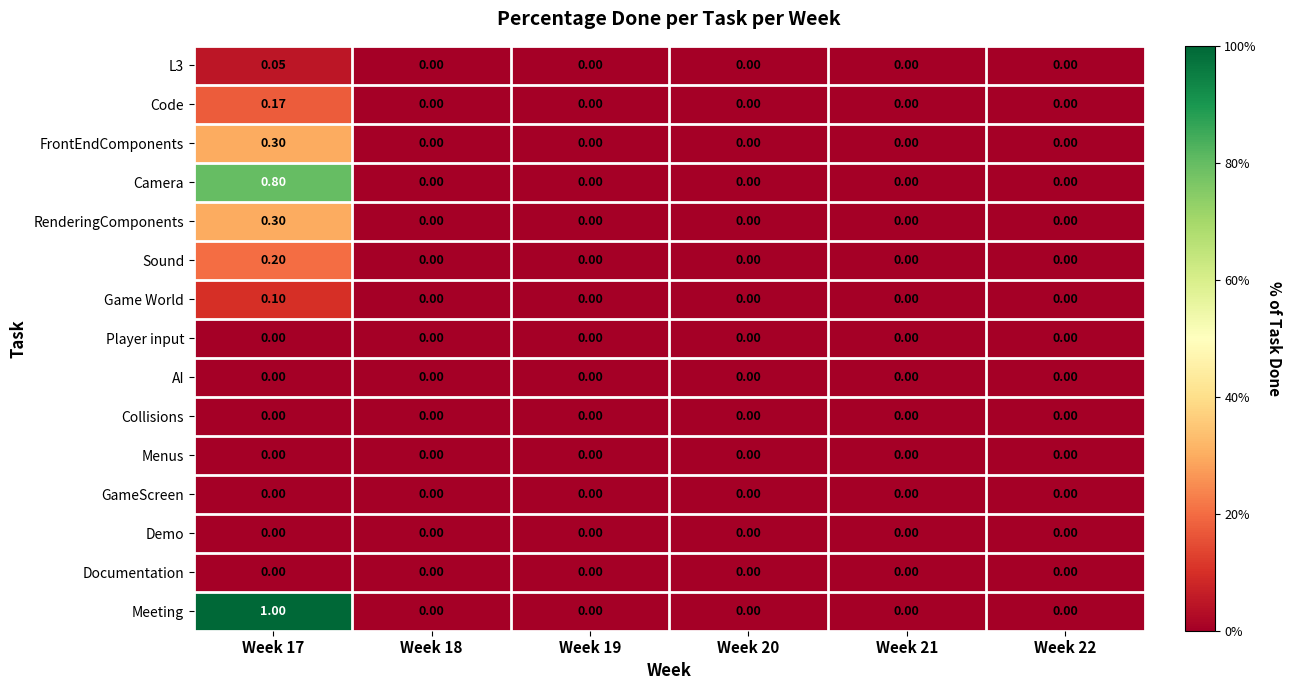

Which category has the highest value across all series?

Week 17